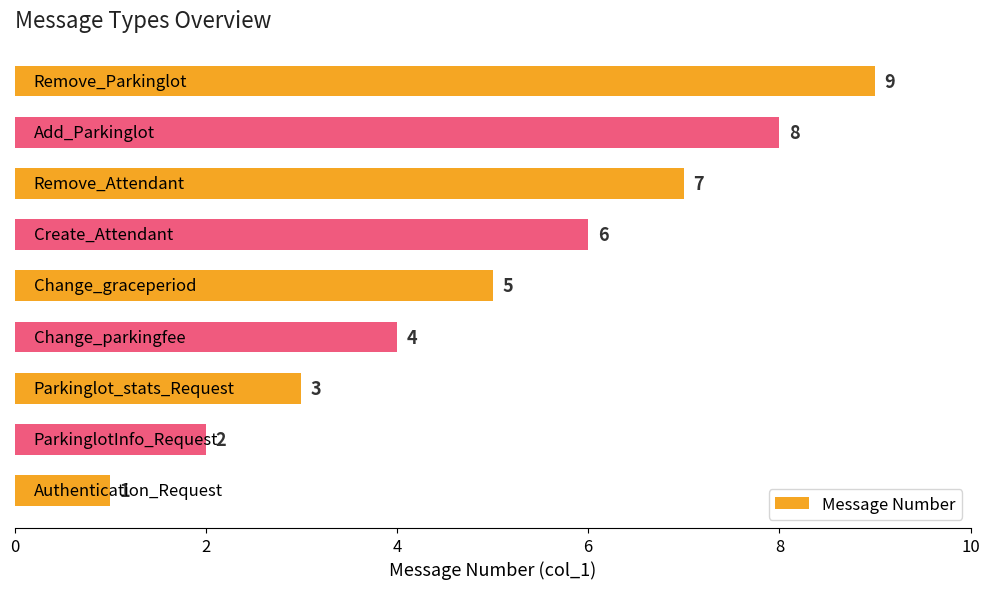

Does the chart contain stacked bars?

No